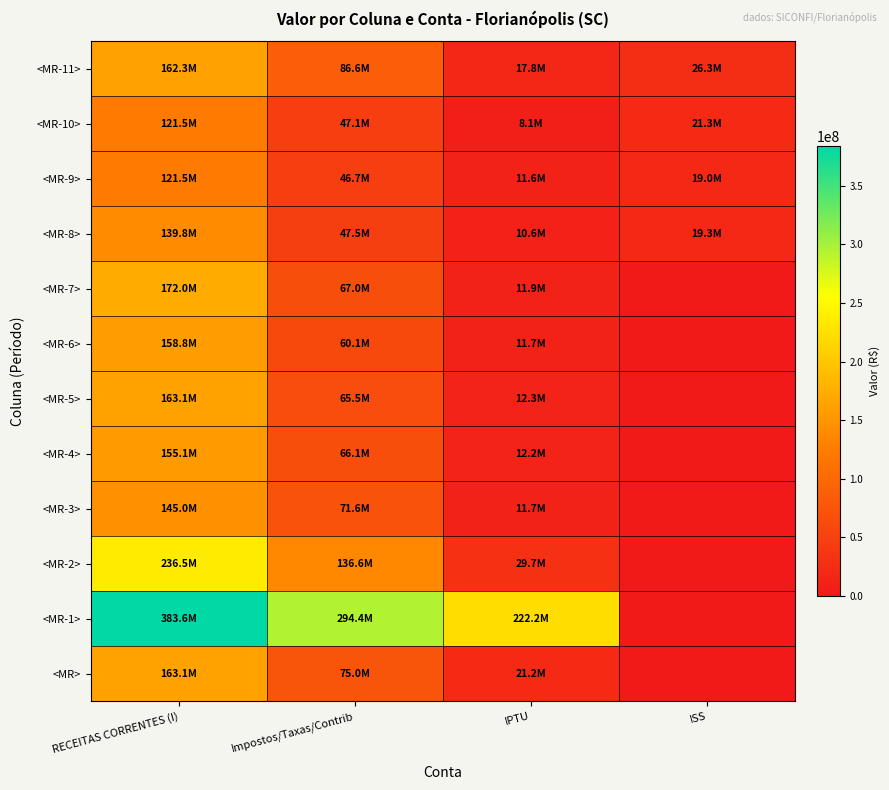

How many distinct data groups are displayed?

12